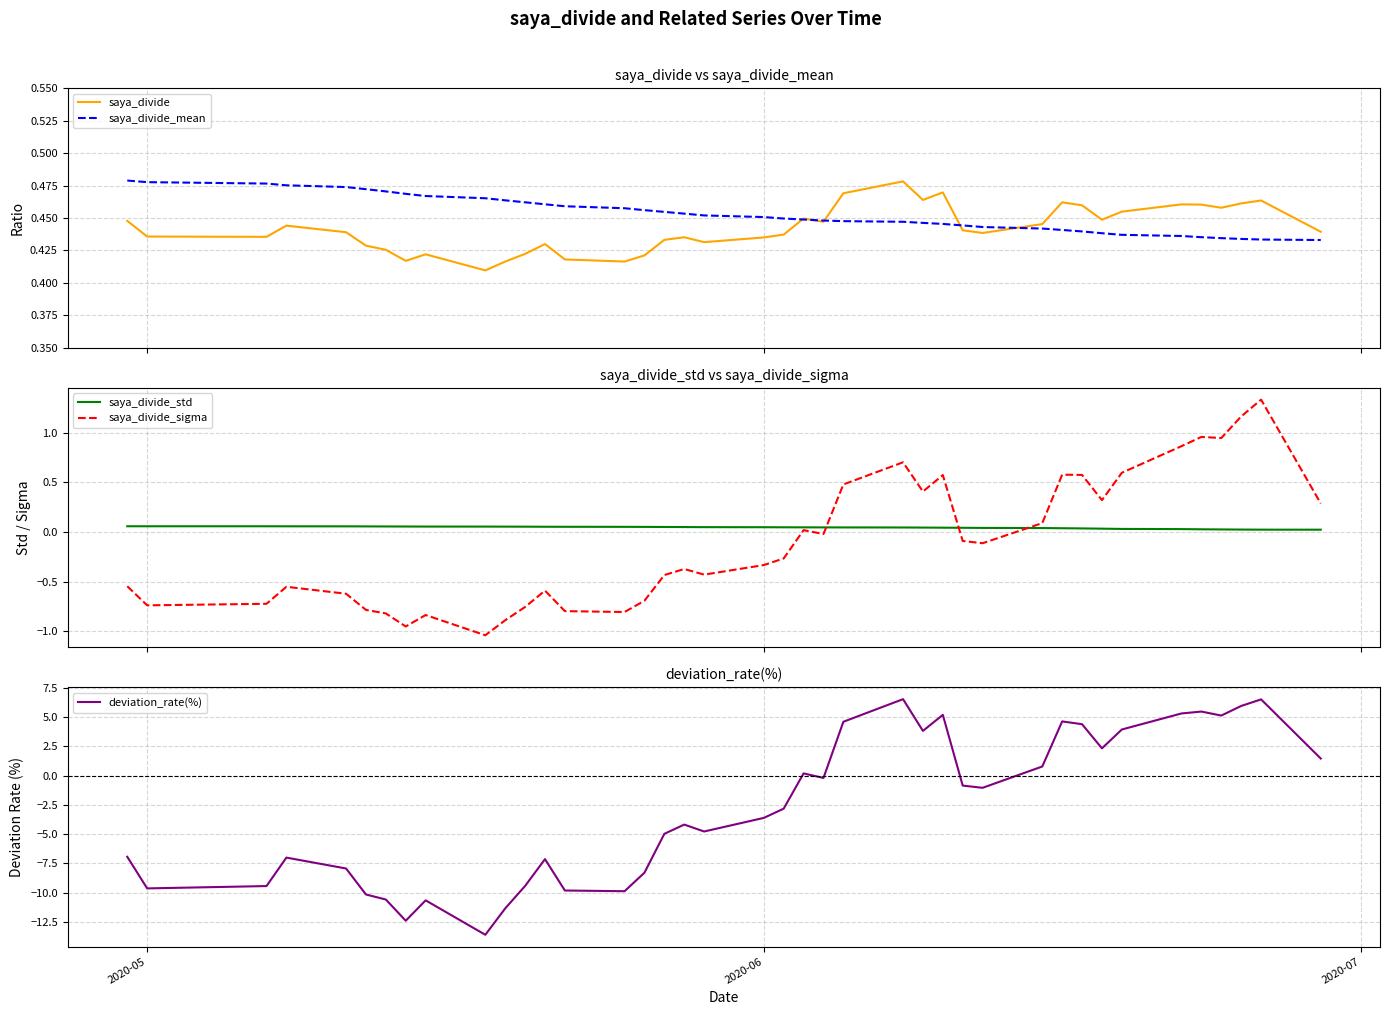

How many lines are shown in the chart?

5